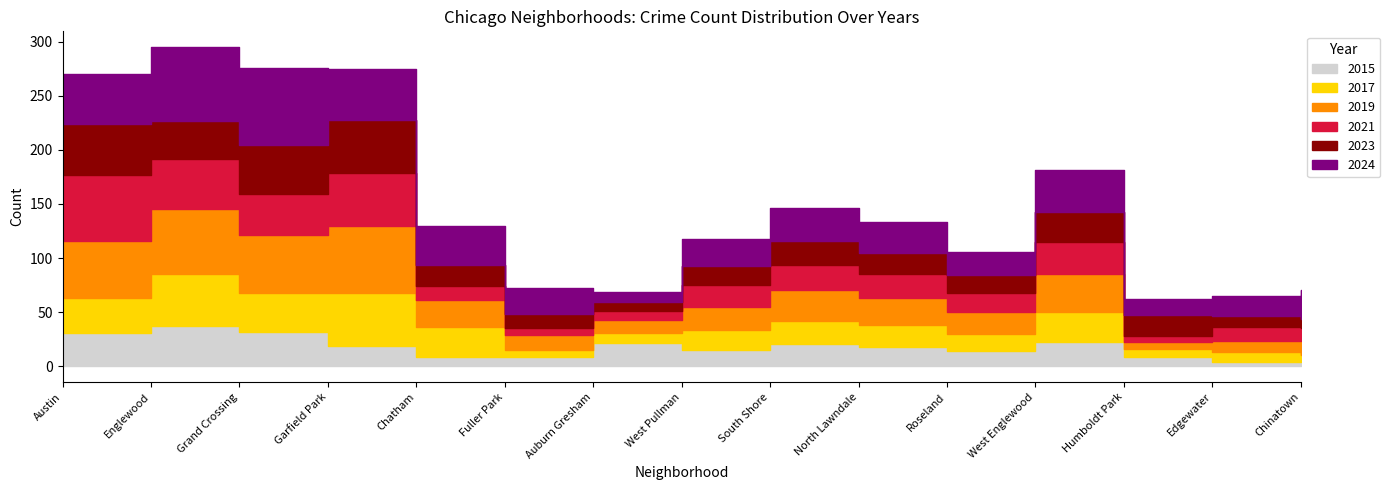

True or false: 2015 and 2017 intersect in this chart.

True